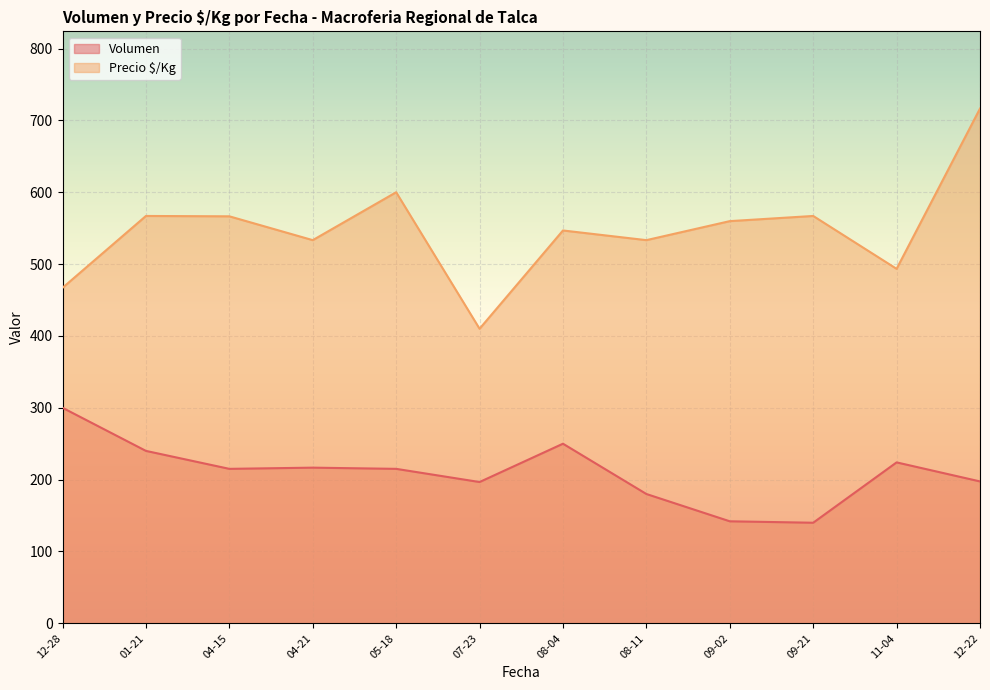

What is the label of the 40th point from the right?

2020-12-28